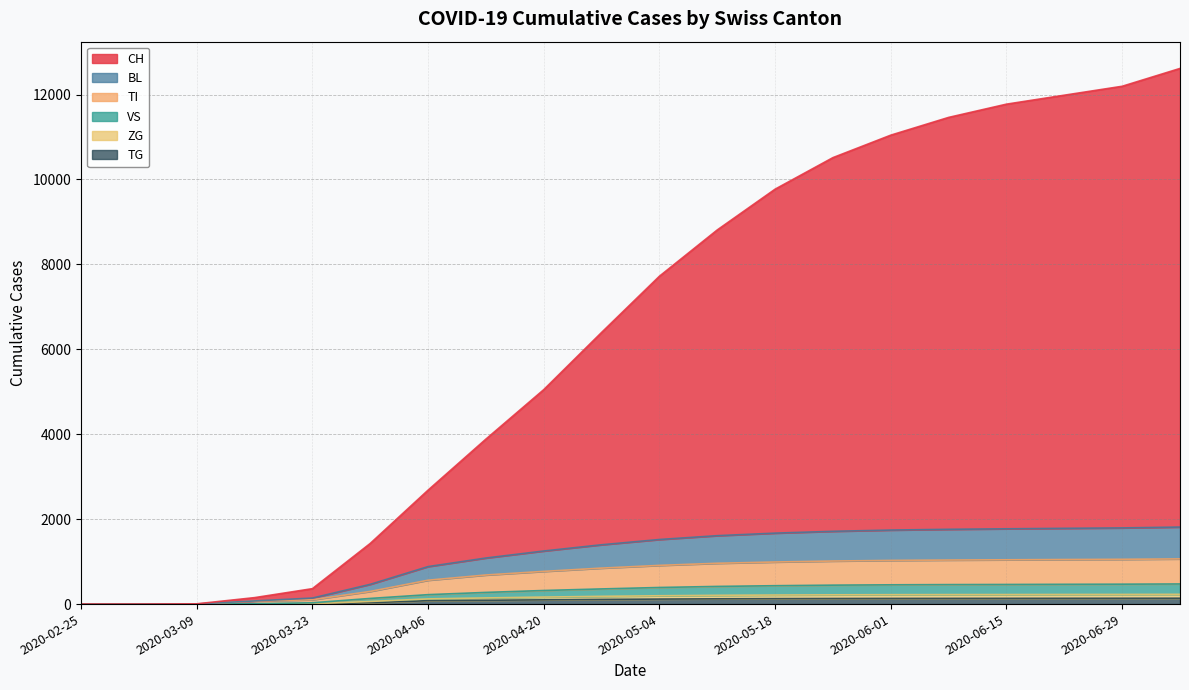

How many values in the BL series exceed 391?

9